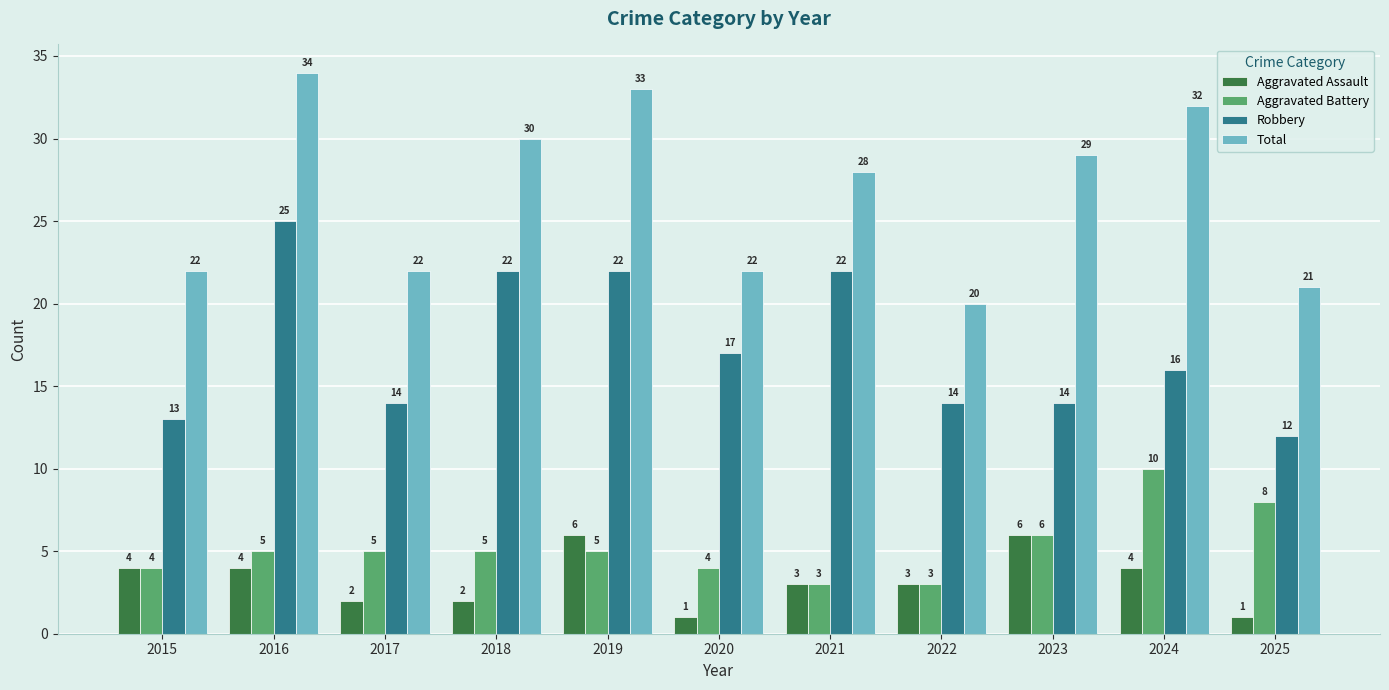

Does the chart contain stacked bars?

No